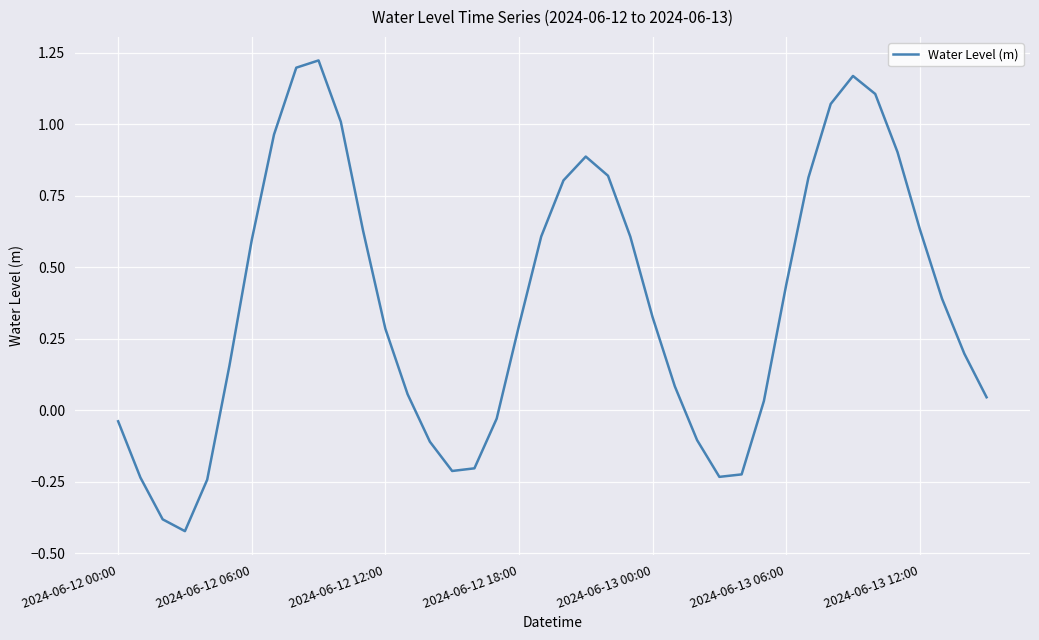

Reading right to left, transcribe all the data shown in this chart.

0.0	0.2	0.4	0.6	0.9	1.1	1.2	1.1	0.8	0.4	0.0	-0.2	-0.2	-0.1	0.1	0.3	0.6	0.8	0.9	0.8	0.6	0.3	-0.0	-0.2	-0.2	-0.1	0.1	0.3	0.6	1.0	1.2	1.2	1.0	0.6	0.2	-0.2	-0.4	-0.4	-0.2	-0.0